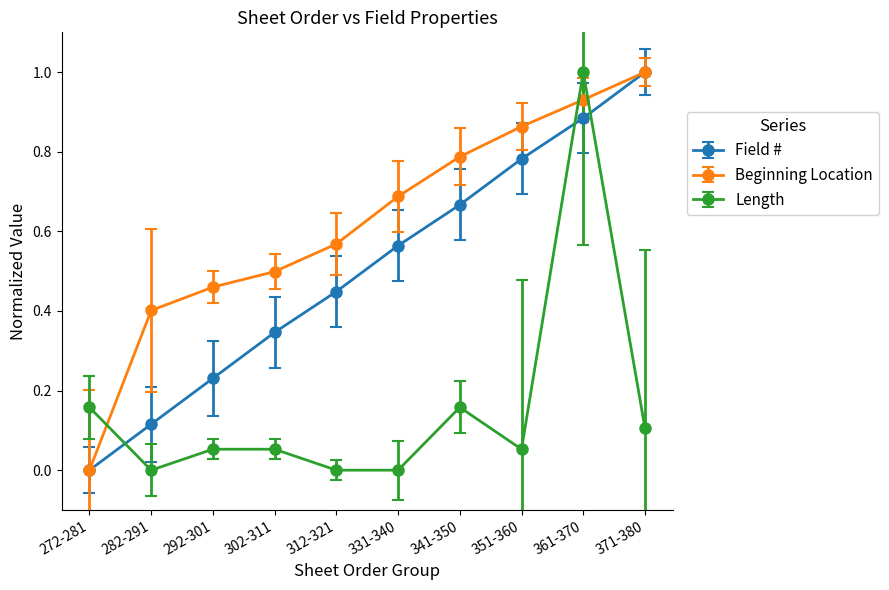

What is the total value across all series at 341-350?

1.6